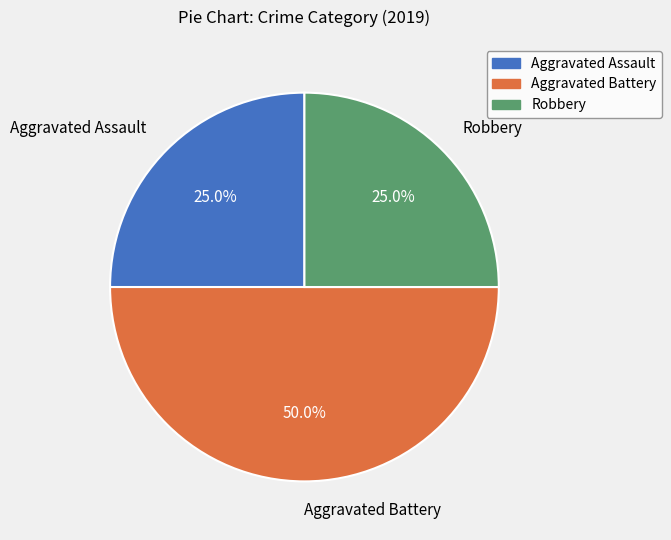

To the nearest percent, what is the average slice percentage?

33%